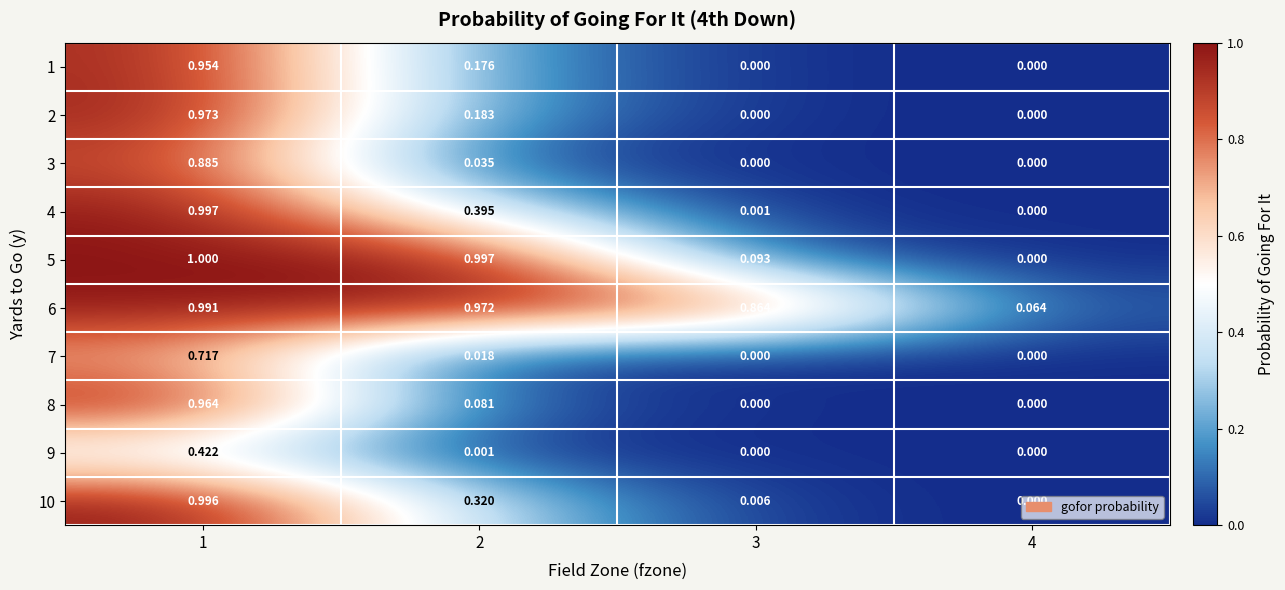

Is the value of 1 at 4 greater than the value of 9 at 2?

No